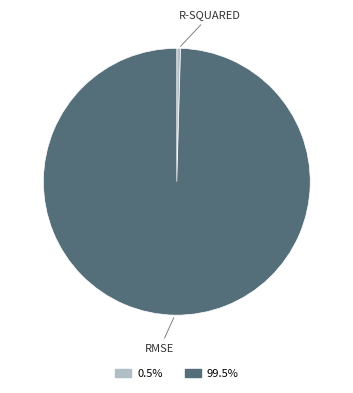

Is there a majority slice in this chart?

Yes